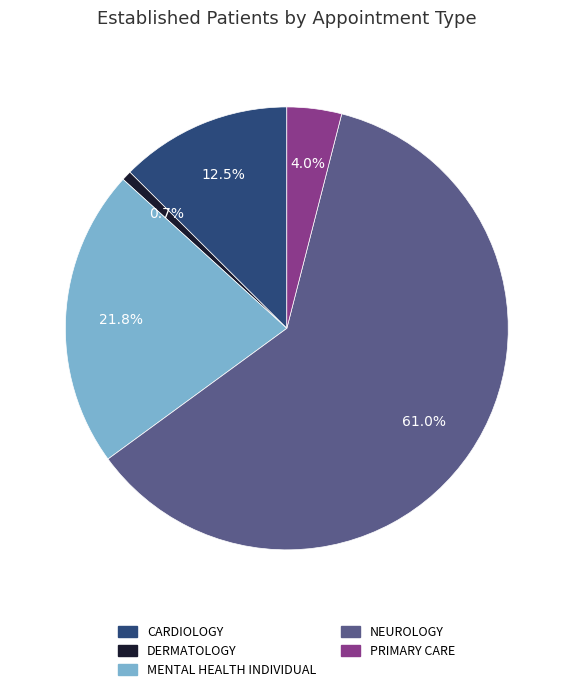

Is the sum of MENTAL HEALTH INDIVIDUAL and DERMATOLOGY greater than half?

No